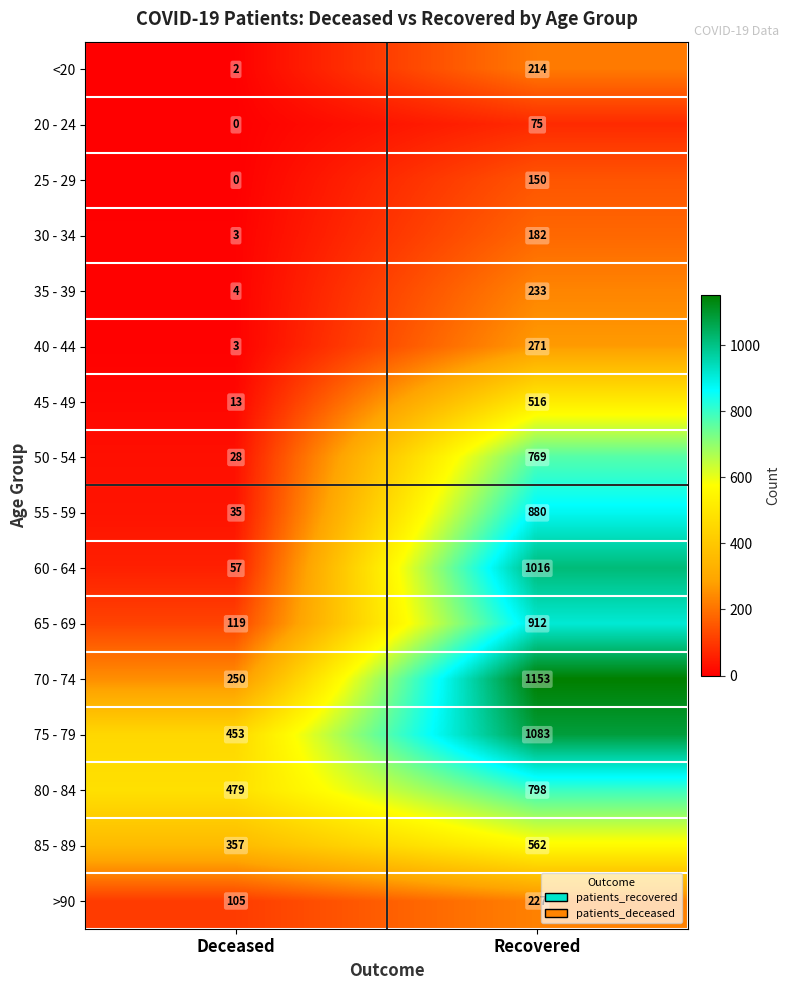

Rank the categories by 25 - 29 value from highest to lowest.

Recovered, Deceased